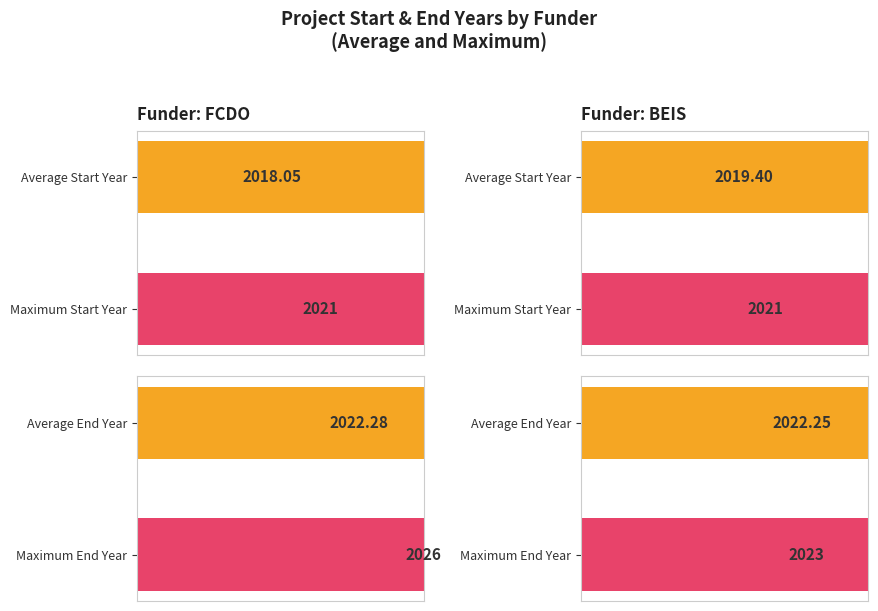

Is the value of Avg Start Year at FCDO greater than the value of Avg End Year at FCDO?

No